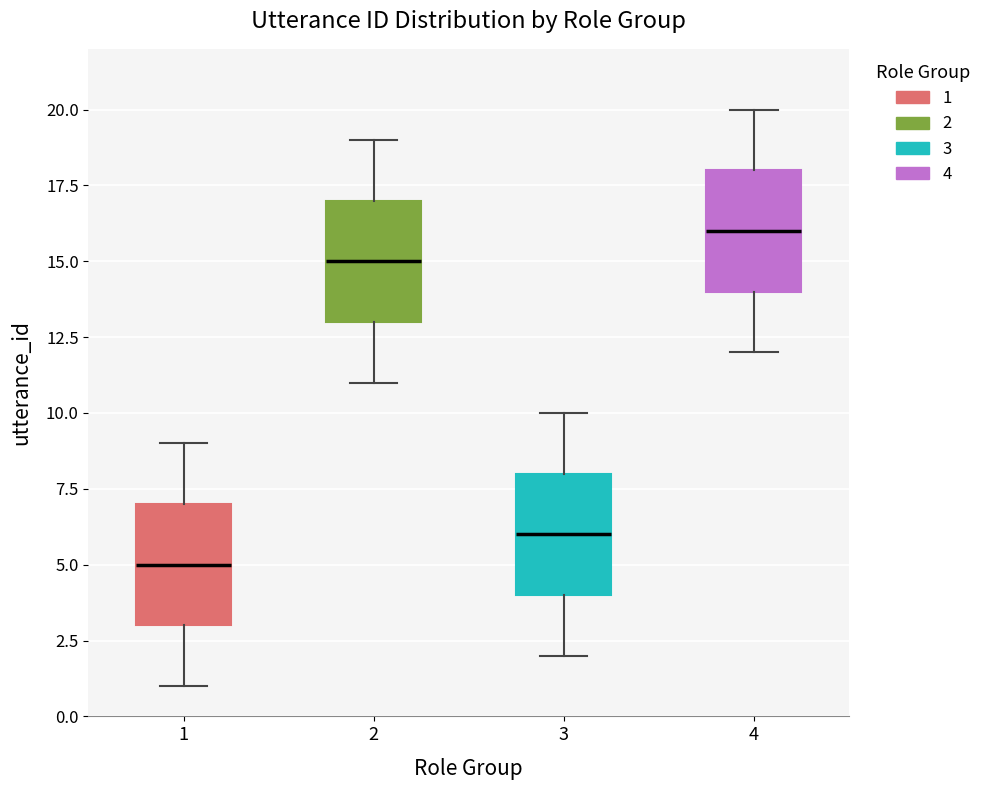

Where is the lower edge of the box at x = 1 on the y-axis? The values are not printed on the chart, so give them approximately, as read against the axis.

3